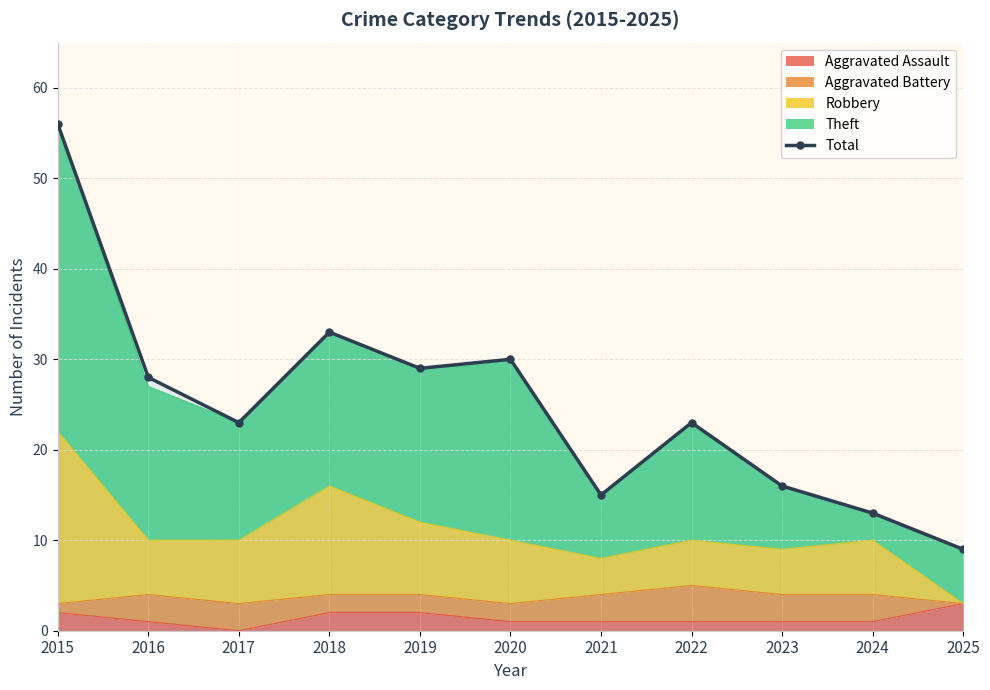

Which has a higher value, 2016 or 2025?

2016